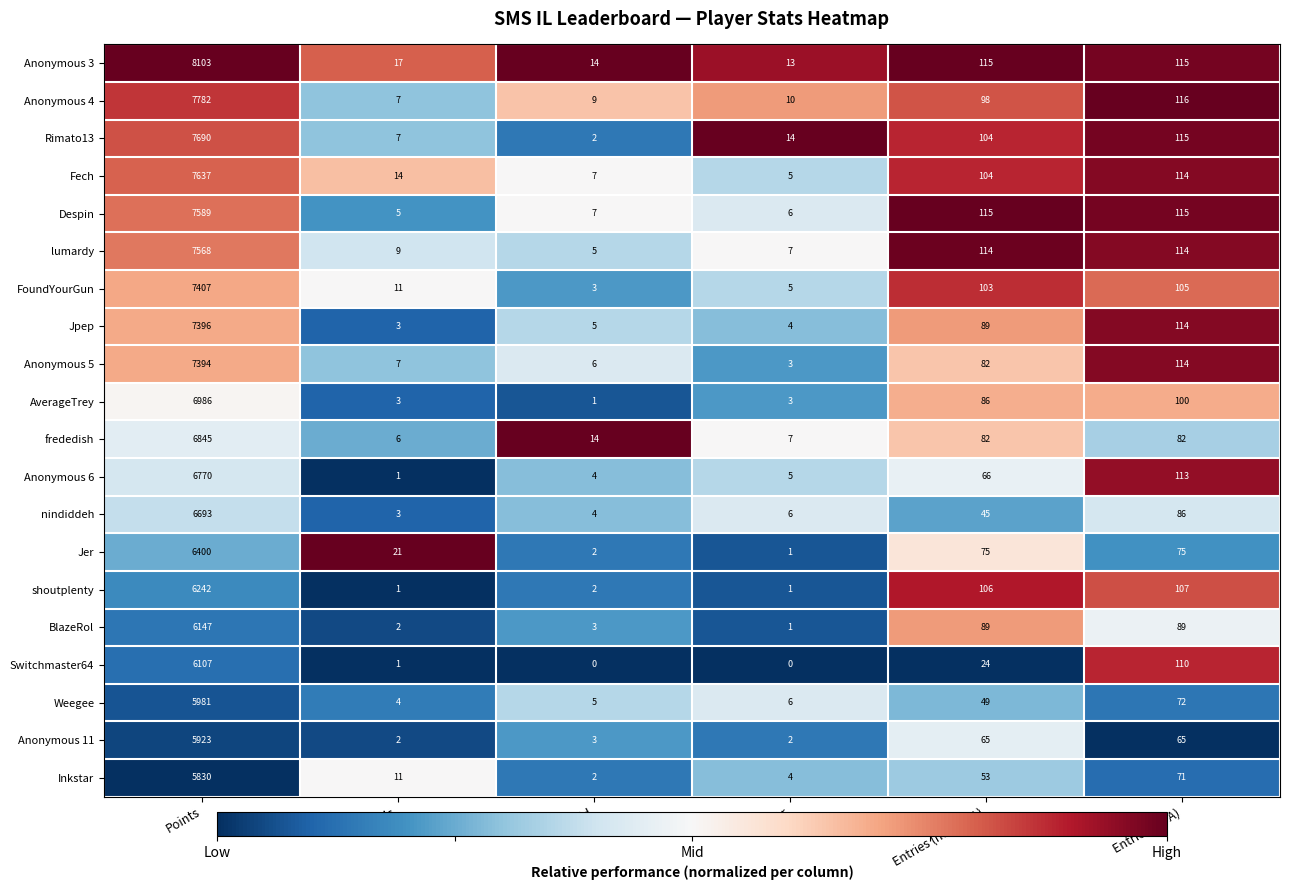

Is it true that Rimato13 equals 13447 at Points?

False